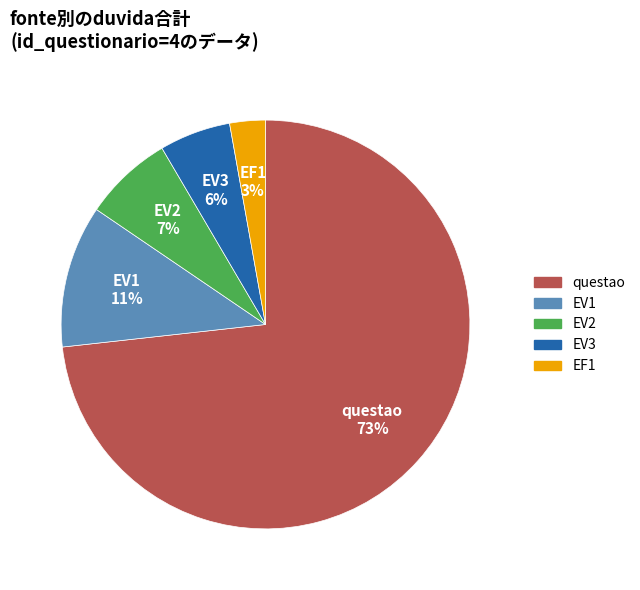

Rank the categories by value from highest to lowest.

questao, EV1, EV2, EV3, EF1